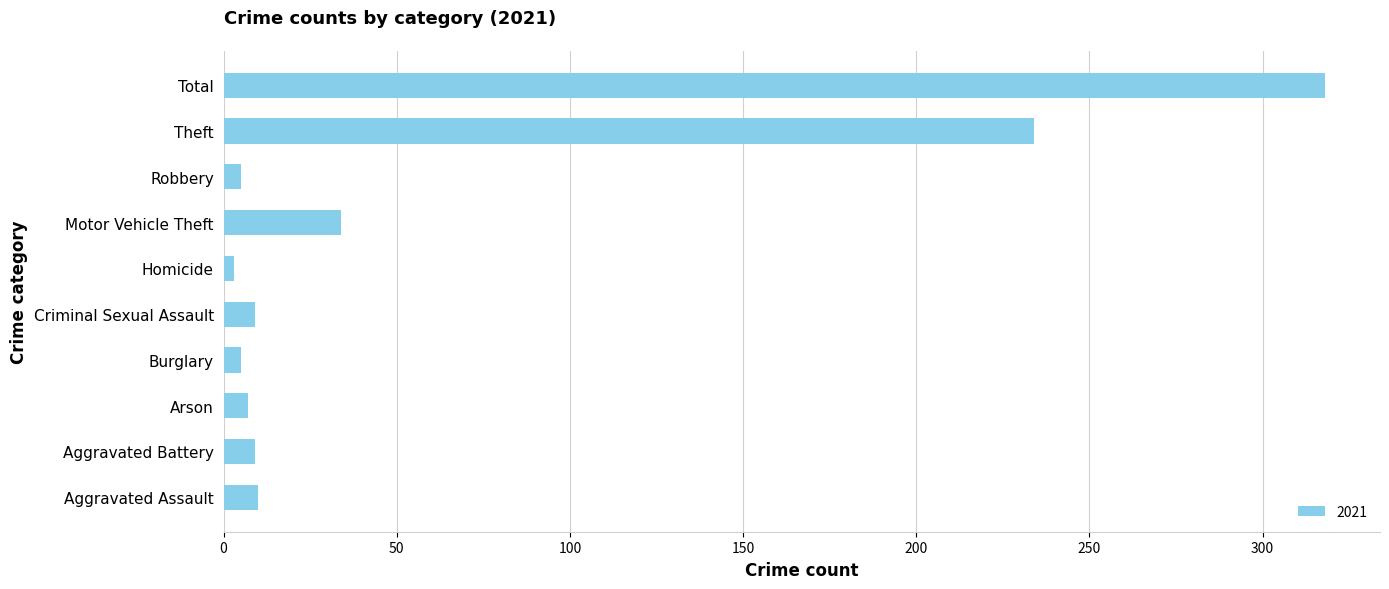

What is the greatest value displayed?

318